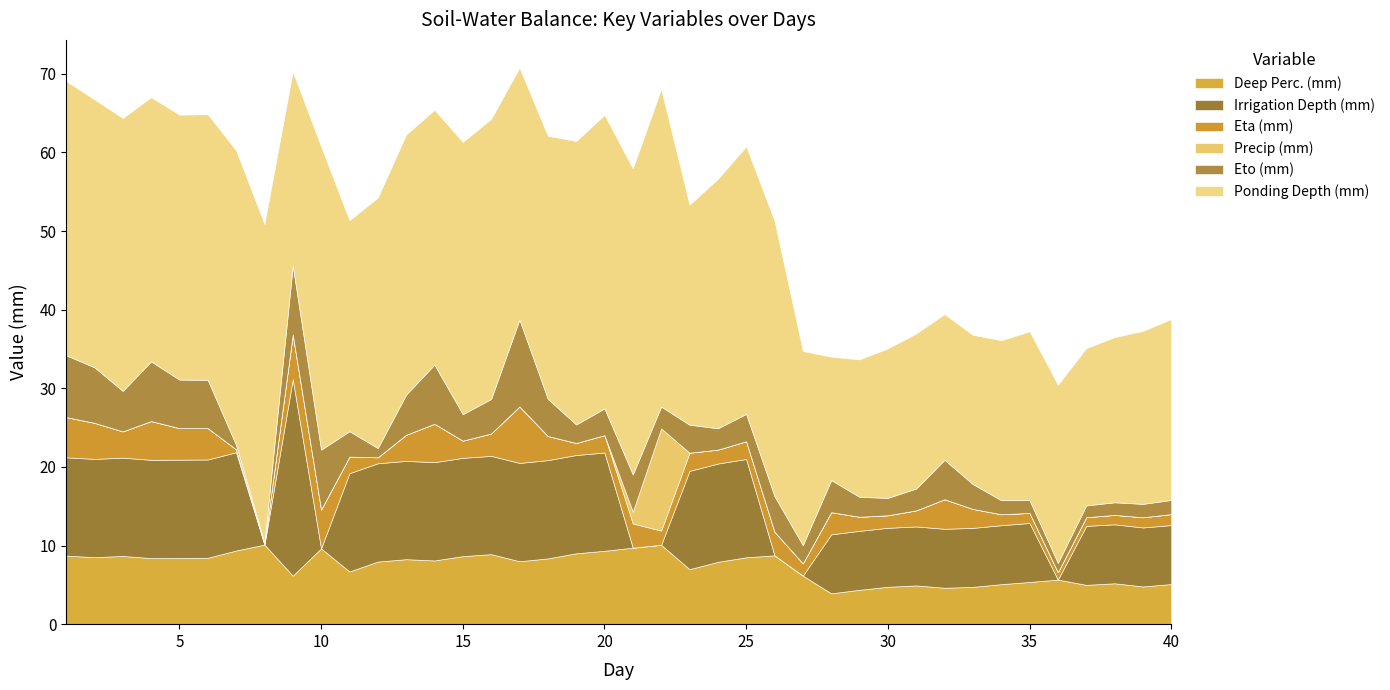

What is the difference between the maximum and minimum values in the Irrigation Depth (mm) series?

25.0